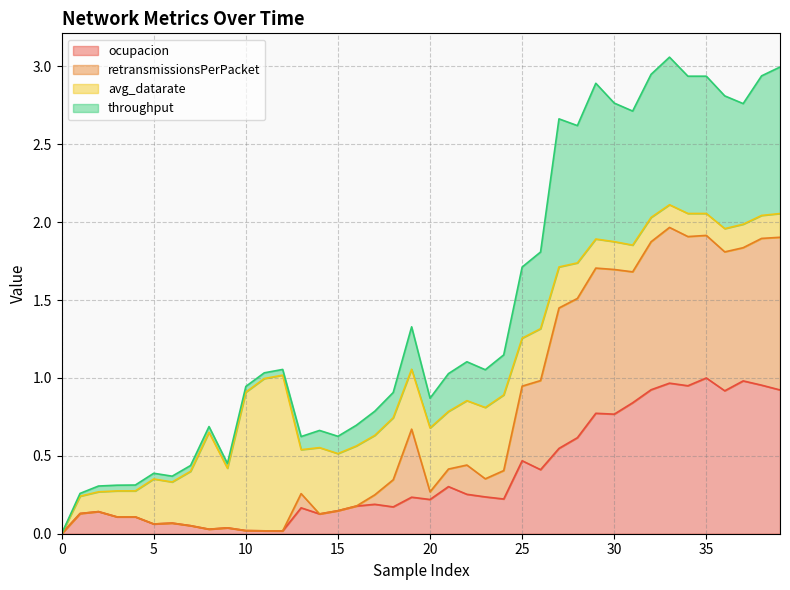

True or false: ocupacion and throughput cross at least once.

False